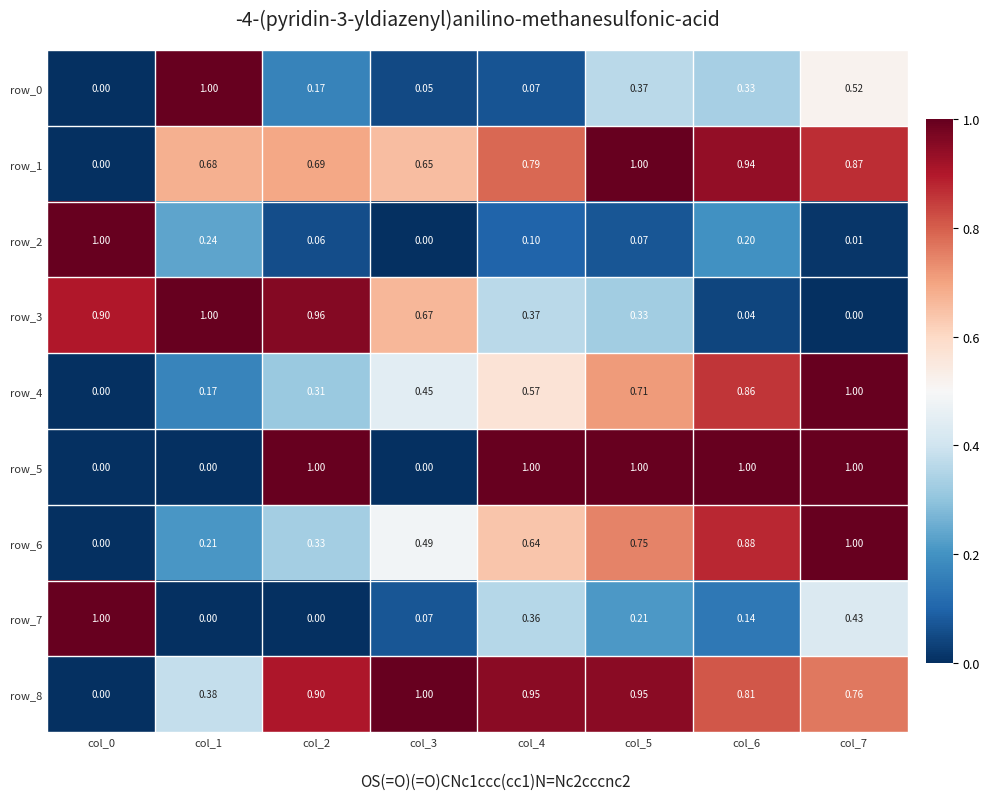

Between col_0 and col_6, which series saw the biggest shift?

row_5